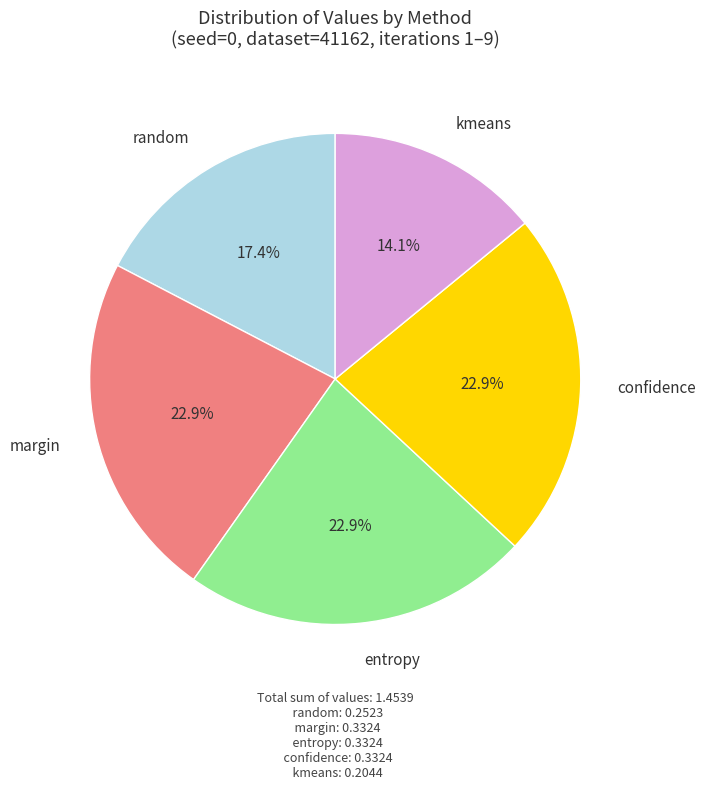

To the nearest percent, what percentage of the pie is random?

17%